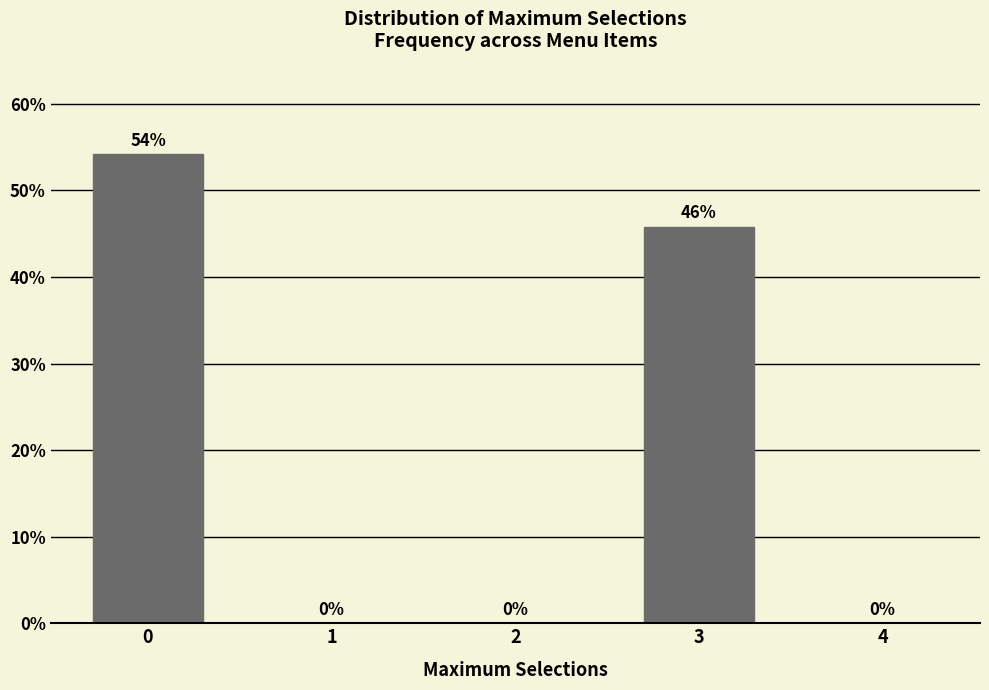

Where is the data nearest to the value 27?

3